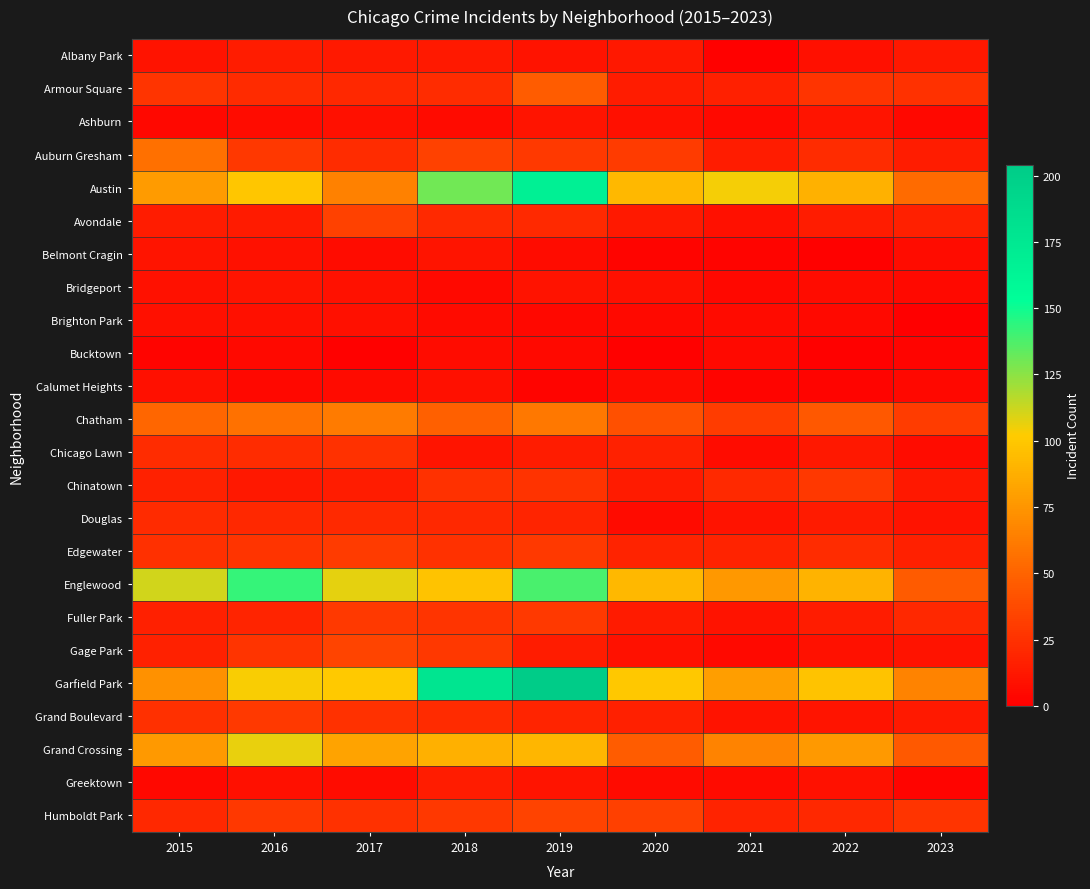

How many categories are shown in the chart?

9